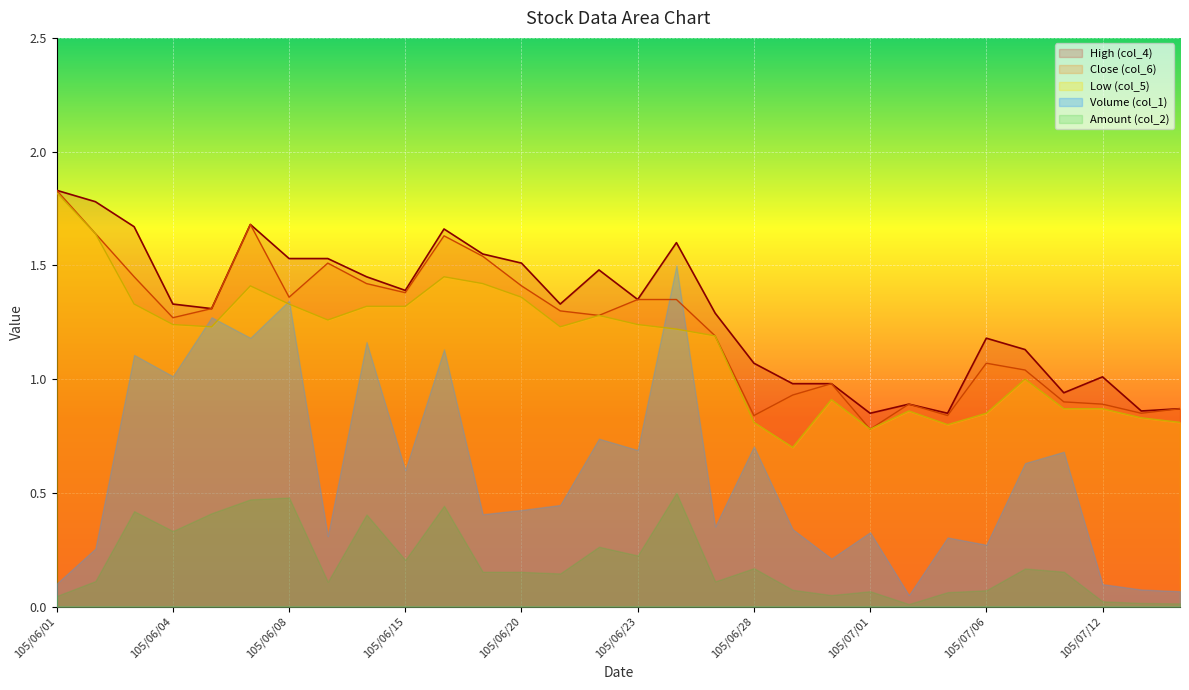

At how many categories does at least one series exceed 1?

22